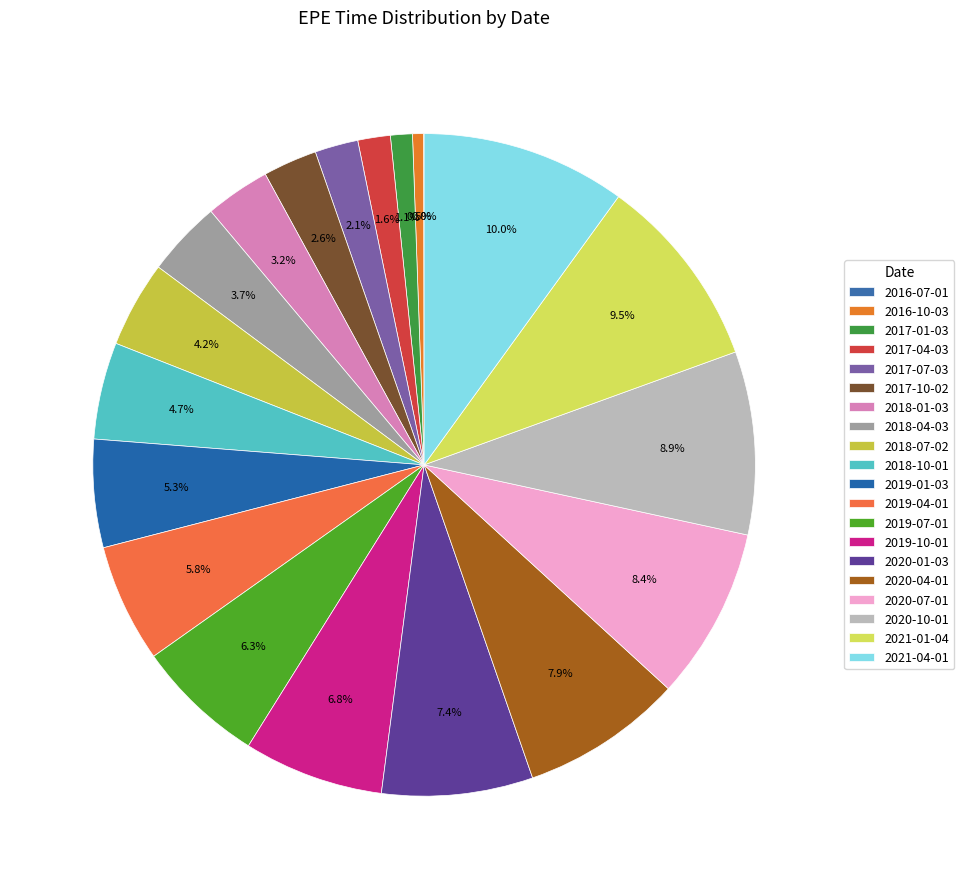

Does any single category account for the majority?

No